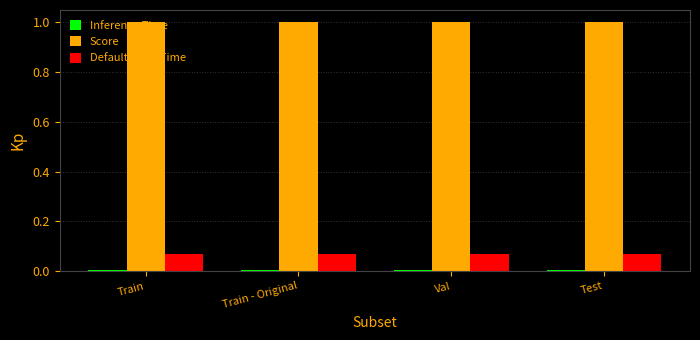

What is the maximum value shown in the chart?

1.0